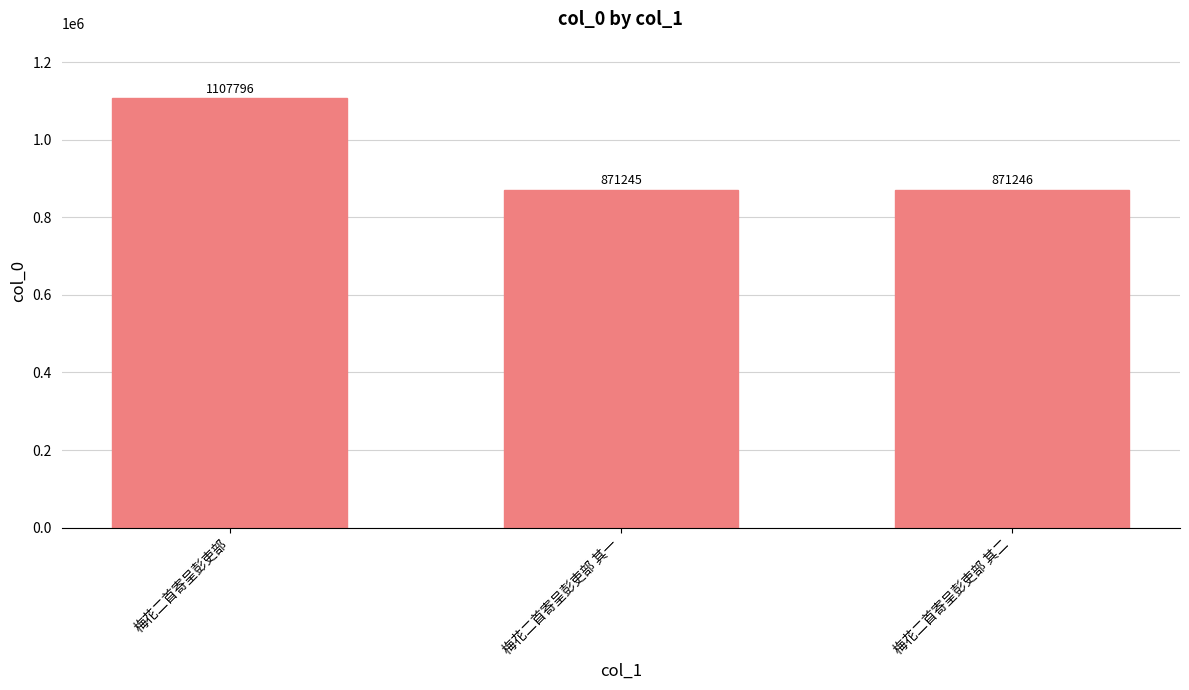

What is the value of the 3rd bar from the left?

871246